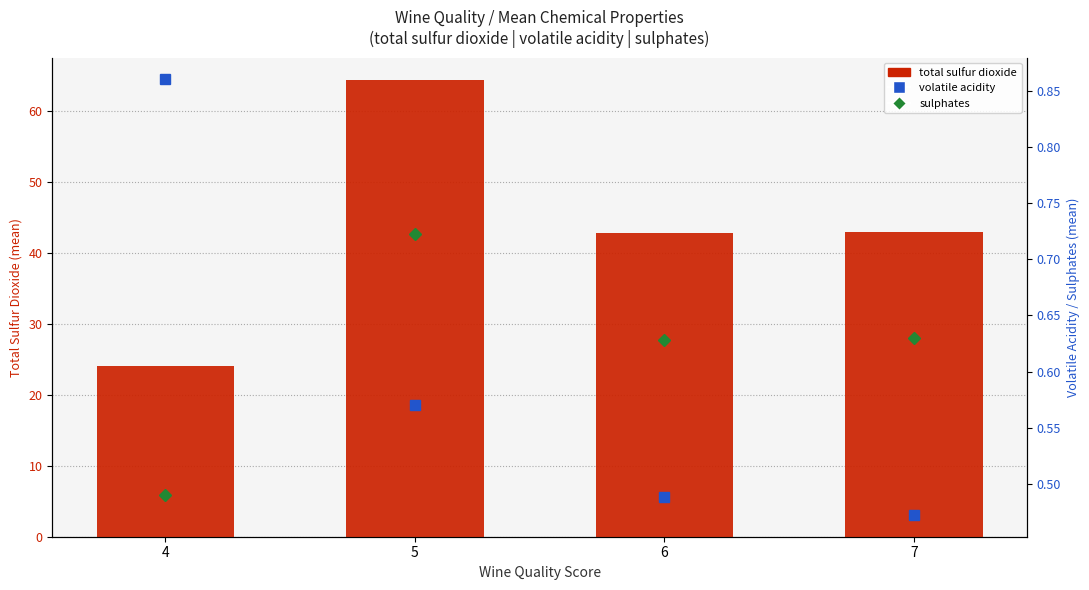

Reading right to left, list all the values displayed in this chart.

total sulfur dioxide: 43.0	42.8	64.3	24.0
volatile acidity: 0.5	0.5	0.6	0.9
sulphates: 0.6	0.6	0.7	0.5